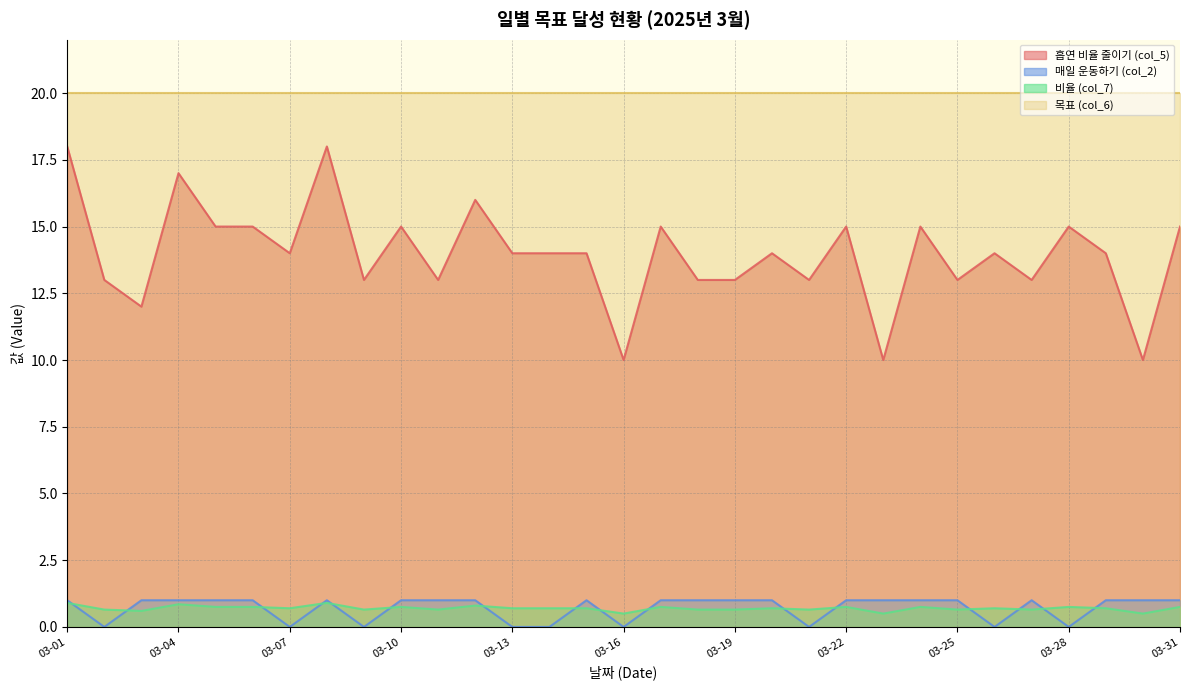

What are all the series names shown in the legend?

흡연 비율 줄이기 (col_5), 매일 운동하기 (col_2), 비율 (col_7), 목표 (col_6)